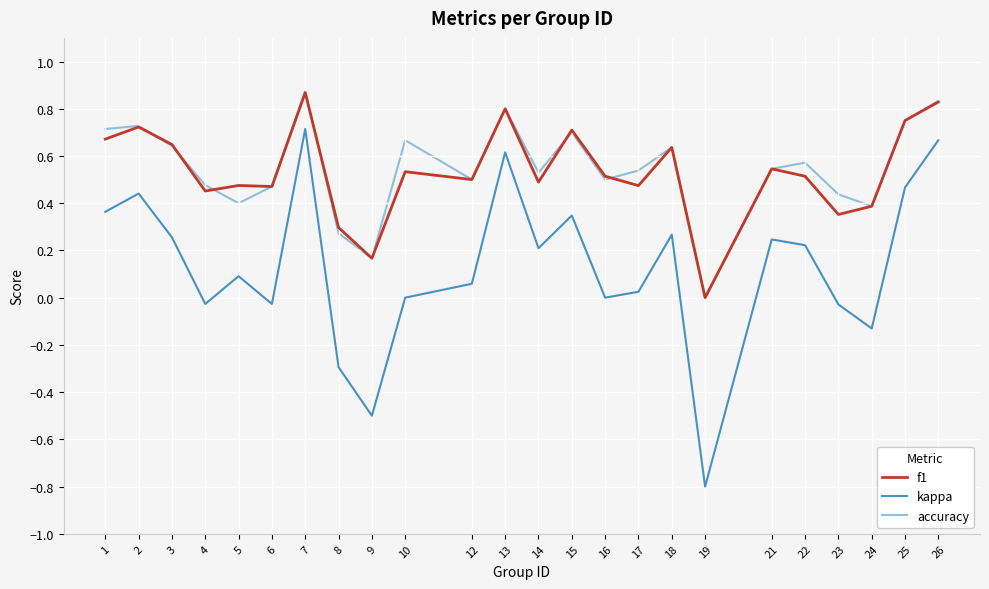

Between 7 and 12, which series saw the biggest shift?

kappa